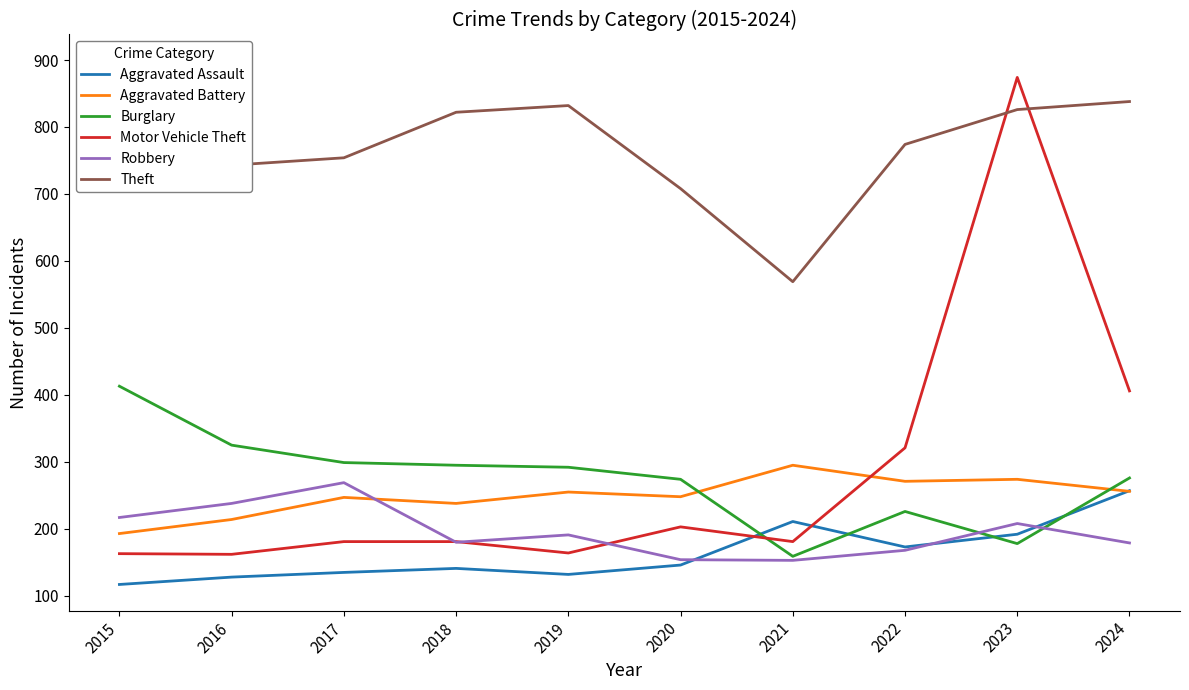

What is the value of the Robbery point at the 10th from the left?

179